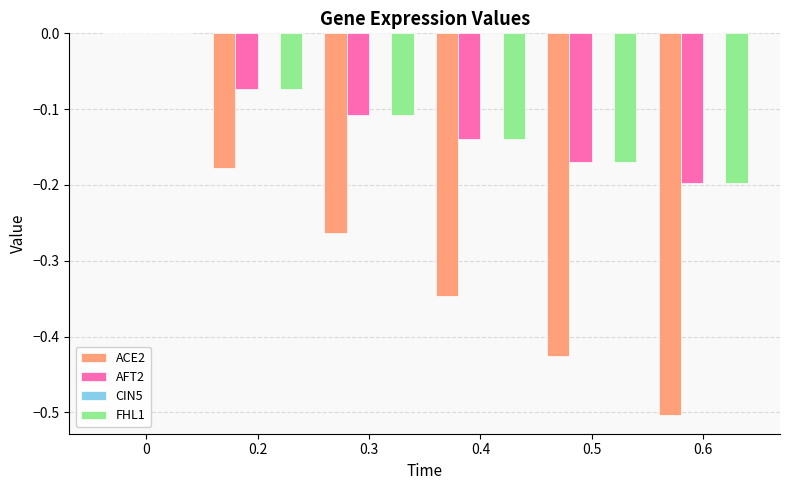

Is it true that AFT2 equals -0.0 at 0.2?

False